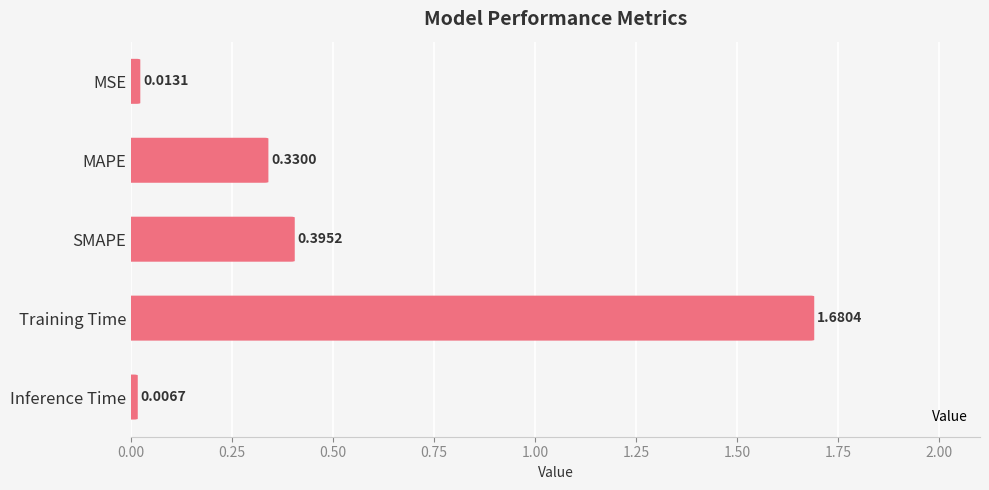

Between MSE and Training Time, which is larger?

Training Time